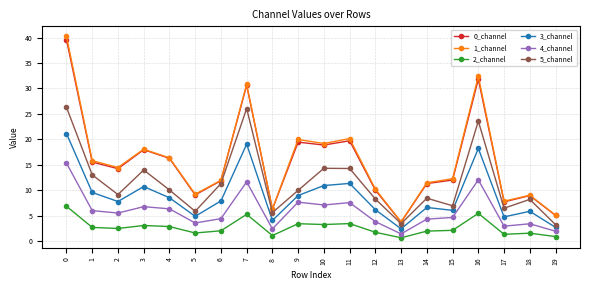

What is the approximate value of 2_channel at 8?

1.1